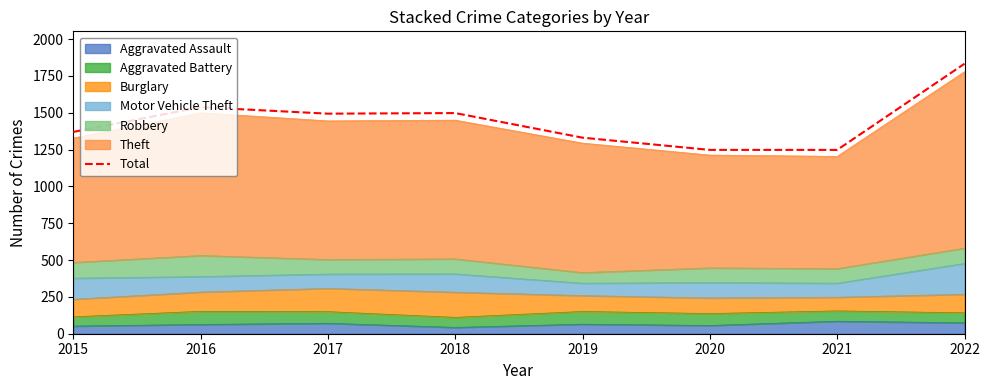

What value does the data have at 2015?

1370